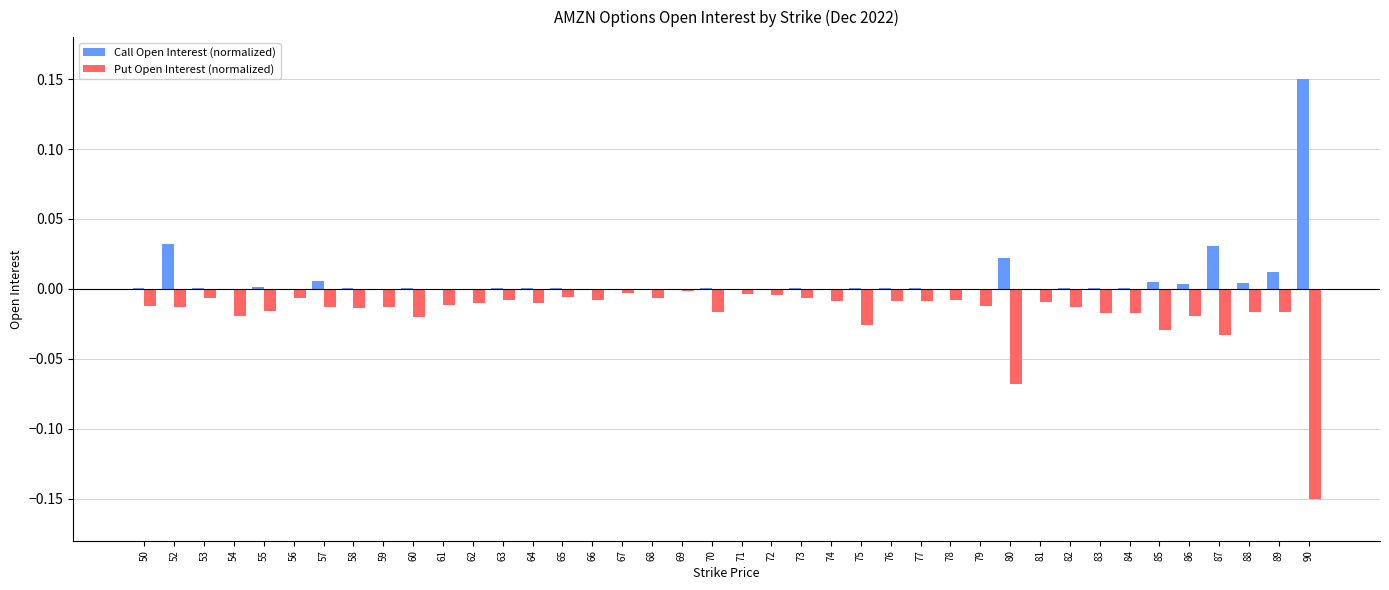

At which category does the chart reach its peak across all series?

90